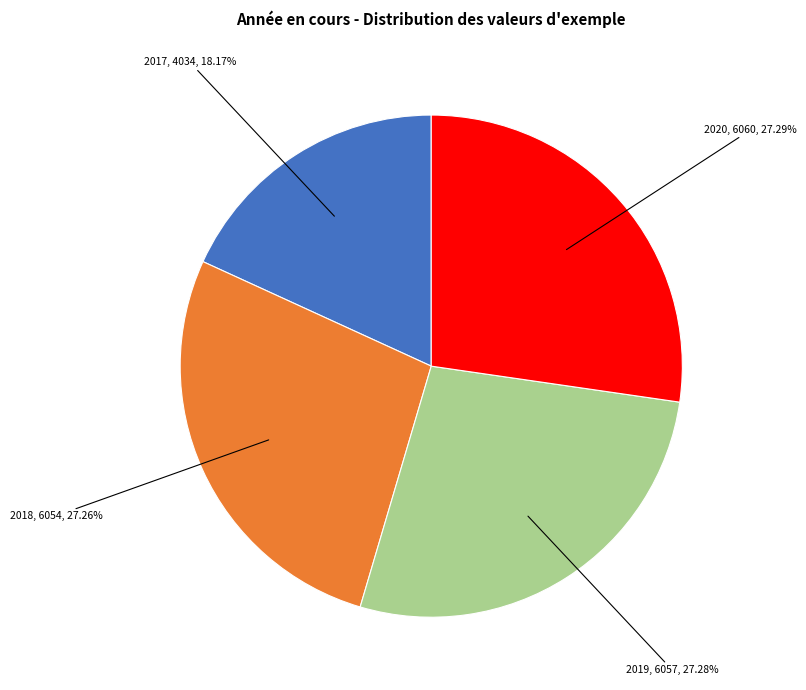

Is 2019 the majority of the pie?

No